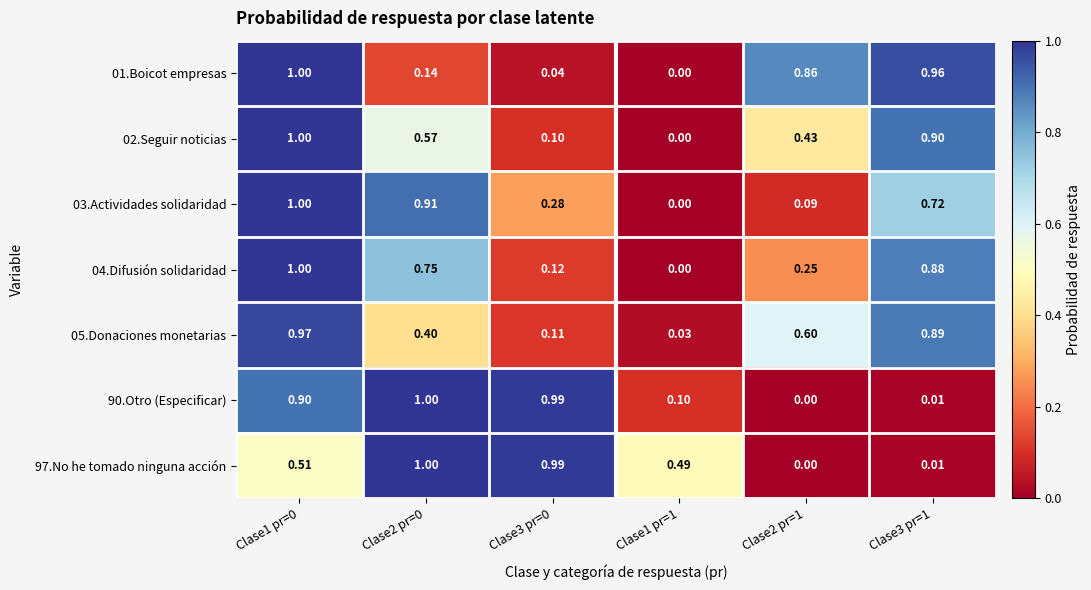

Is the value of 01.Boicot empresas at Clase1 pr=0 greater than the value of 05.Donaciones monetarias at Clase2 pr=1?

Yes